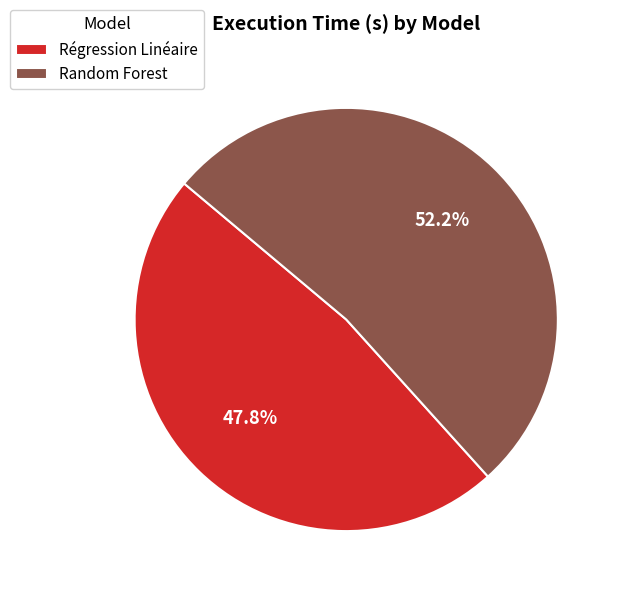

To the nearest percent, what is the difference between the Régression Linéaire and Random Forest slice percentages?

4%